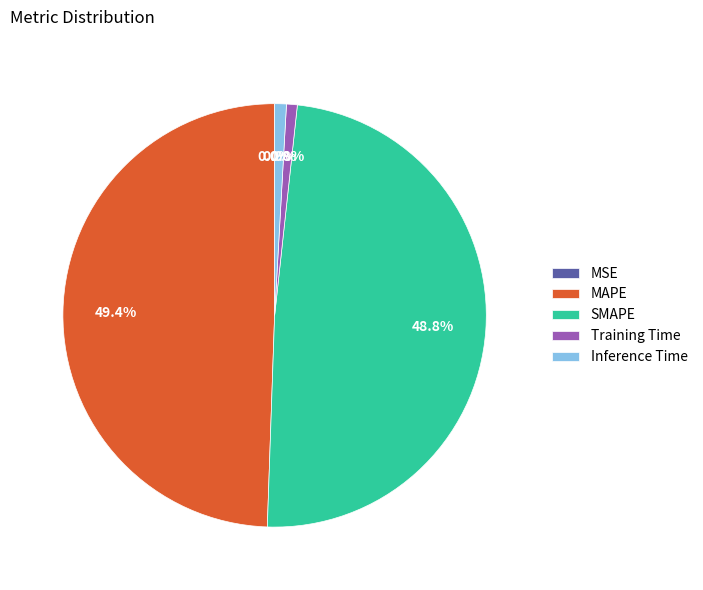

Which has a higher value, MAPE or SMAPE?

MAPE